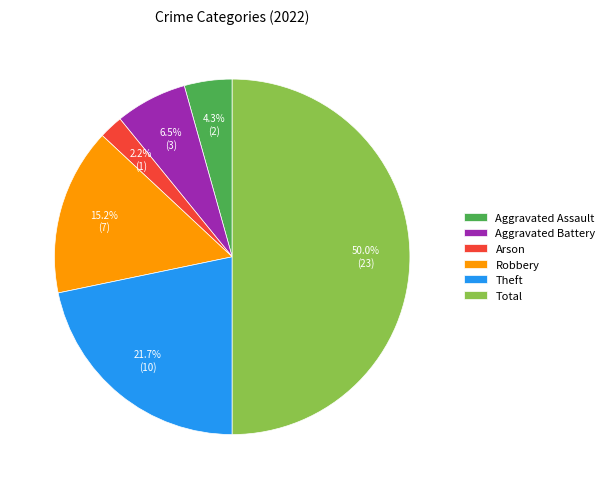

To the nearest percent, what is the average slice percentage?

17%